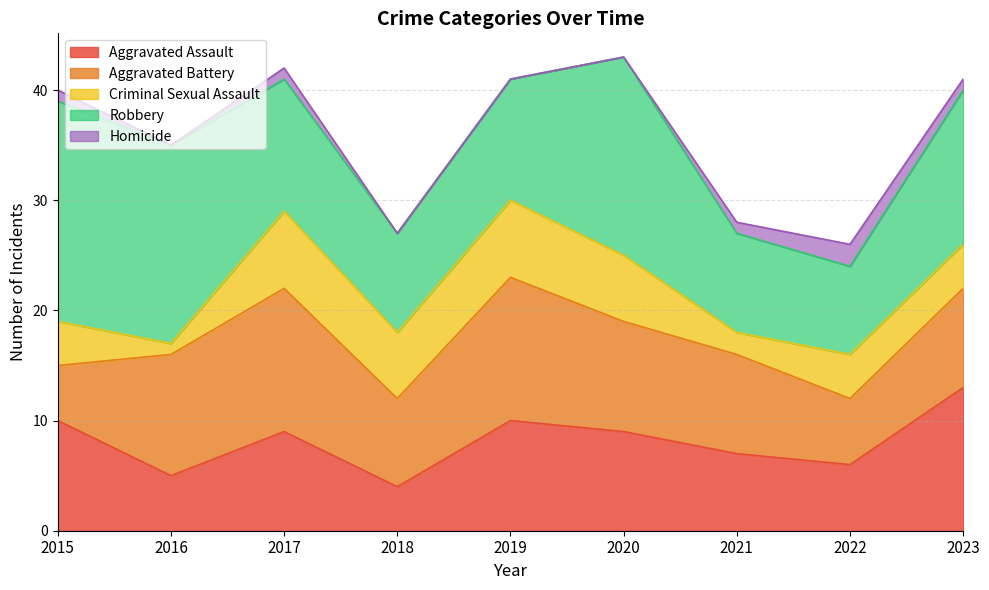

What is the total value across all series at 2017?

42